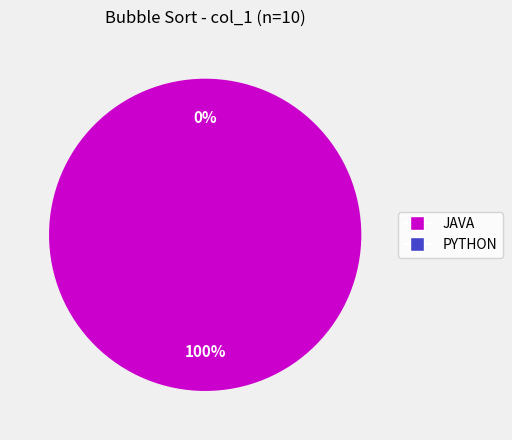

To the nearest percent, what is the combined percentage of PYTHON and JAVA?

100%